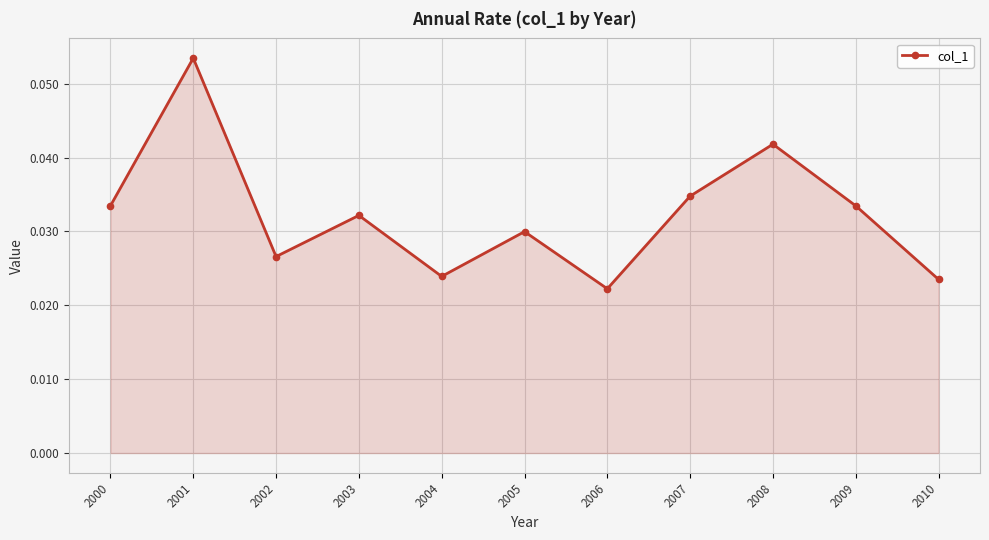

True or false: there are more than 0 points higher than both neighbors.

True